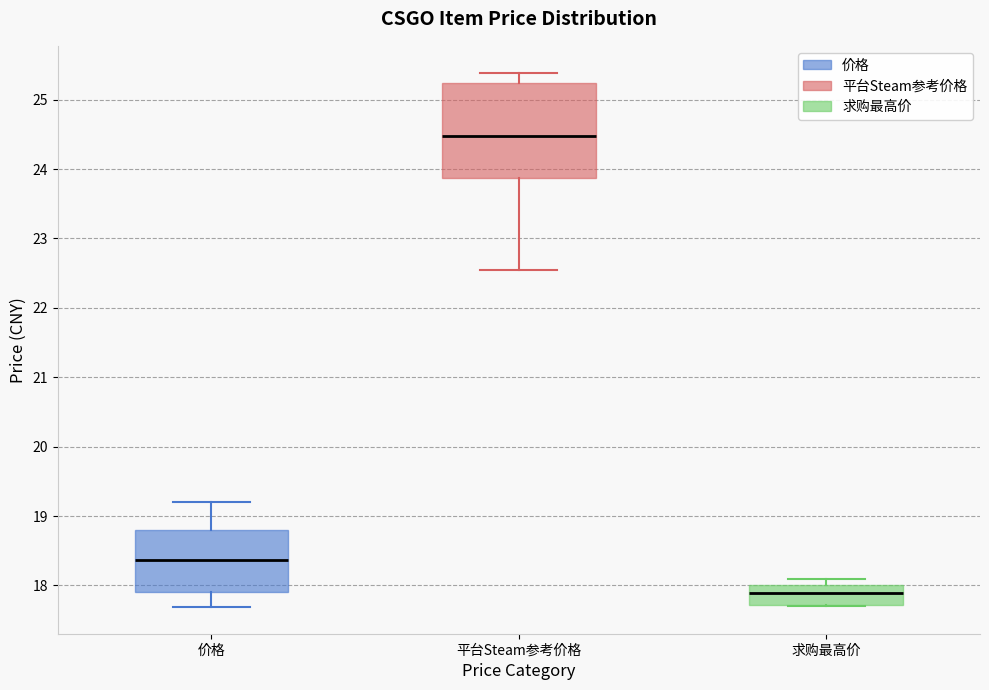

Reading left to right, read every box against the y-axis: the position of its median line, the range the box covers, and the ends of its whiskers. The values are not printed on the chart, so give them approximately, as read against the axis.

价格: median 18.4, box 17.9 to 18.8, whiskers 17.7 to 19.2
平台Steam参考价格: median 24.5, box 23.9 to 25.2, whiskers 22.6 to 25.4
求购最高价: median 17.9, box 17.7 to 18.0, whiskers 17.7 to 18.1